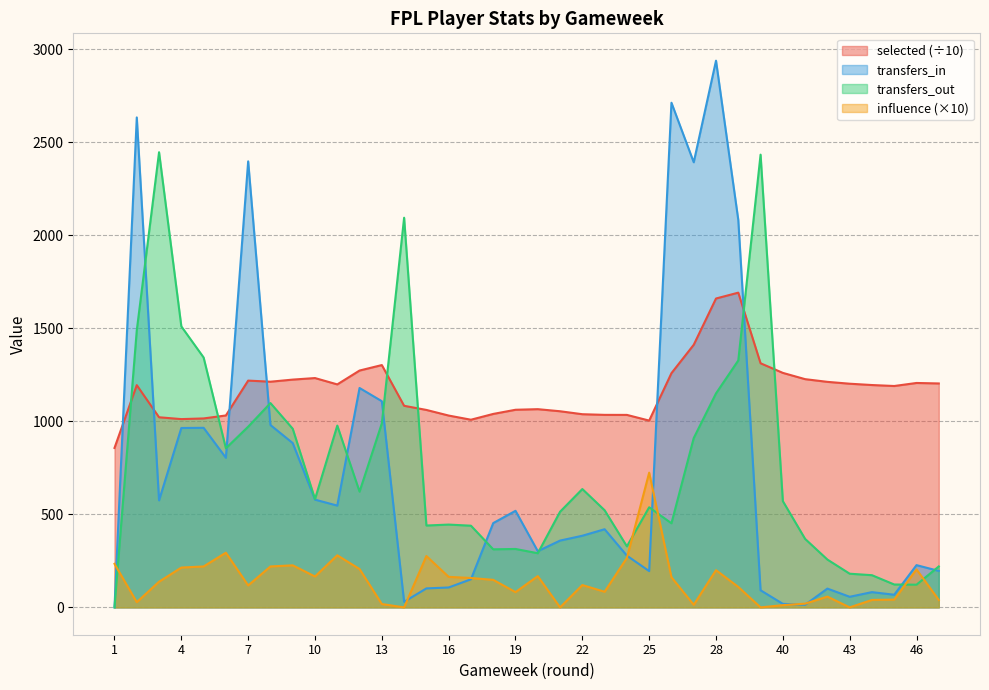

What are all the series names shown in the legend?

selected (÷10), transfers_in, transfers_out, influence (×10)